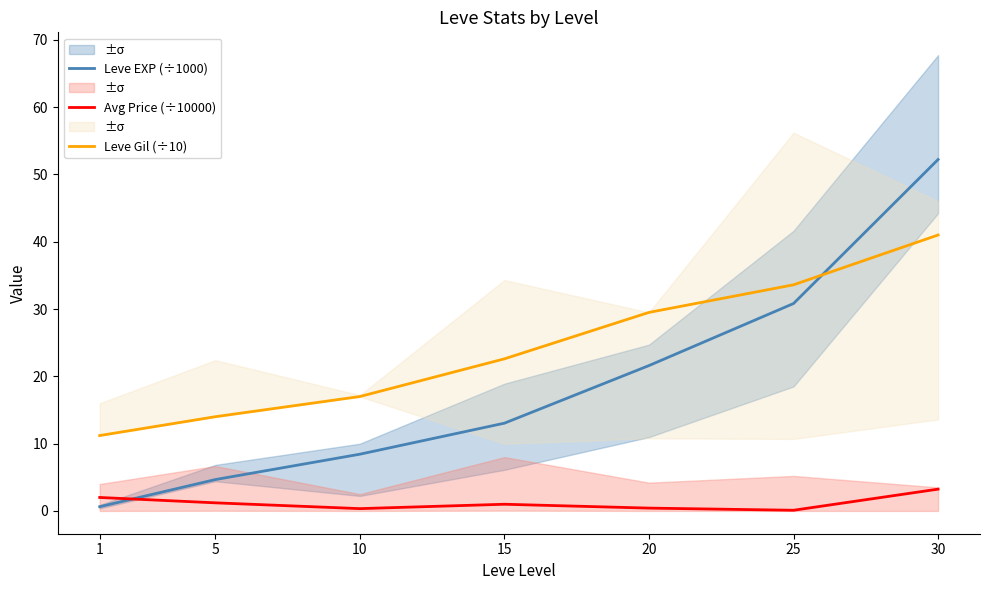

Reading left to right, what are all the values shown in this chart?

Leve EXP (÷1000): 1=0.6	5=4.7	10=8.4	15=13.0	20=21.6	25=30.8	30=52.2
Avg Price (÷10000): 1=2.0	5=1.2	10=0.3	15=1.0	20=0.4	25=0.1	30=3.2
Leve Gil (÷10): 1=11.2	5=14.0	10=17.0	15=22.6	20=29.5	25=33.6	30=41.0